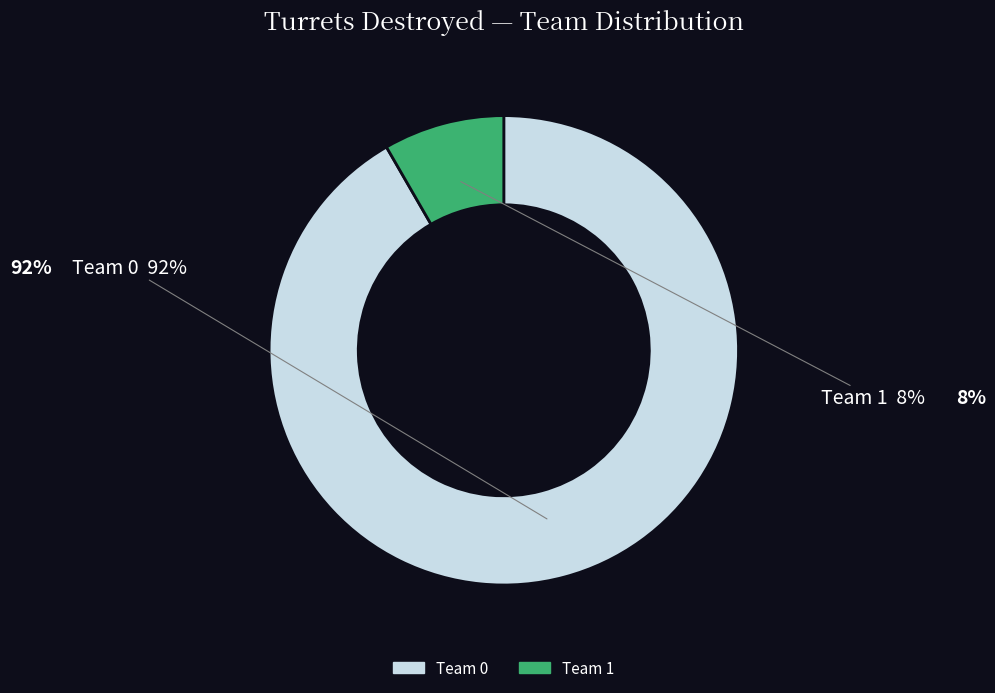

Is there a majority slice in this chart?

Yes